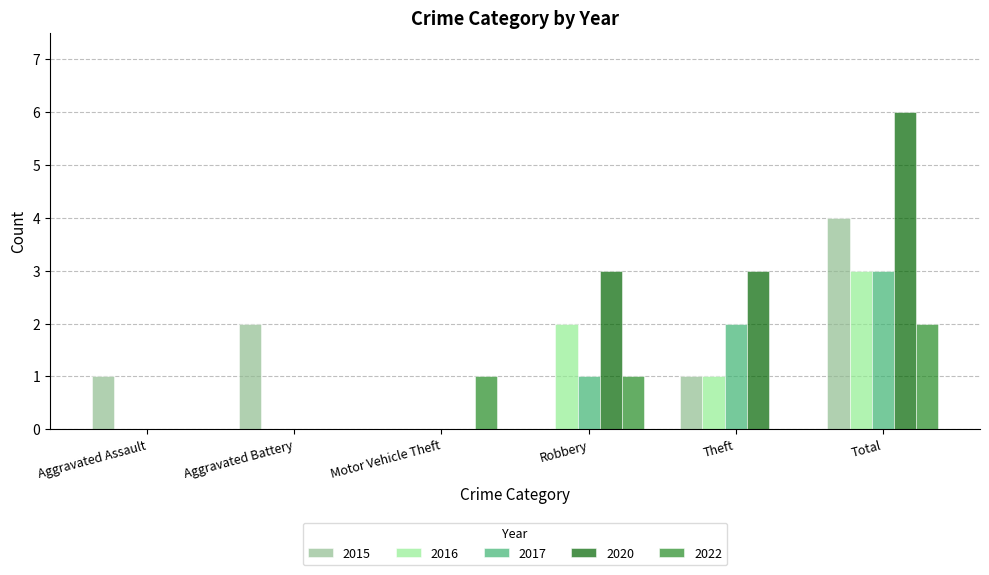

The 2022 series shows 0 at Aggravated Battery. True or false?

True